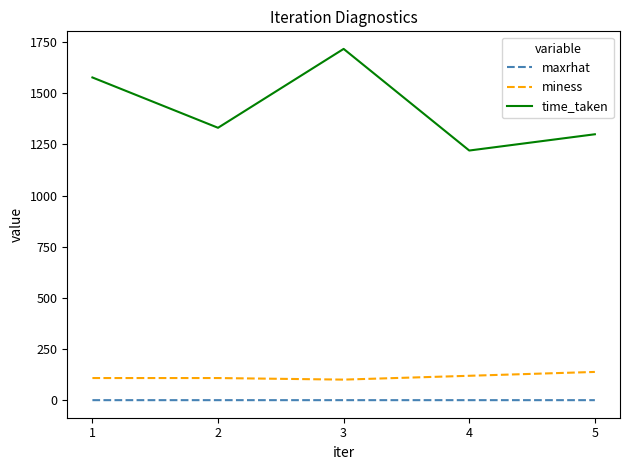

True or false: time_taken and miness intersect in this chart.

False